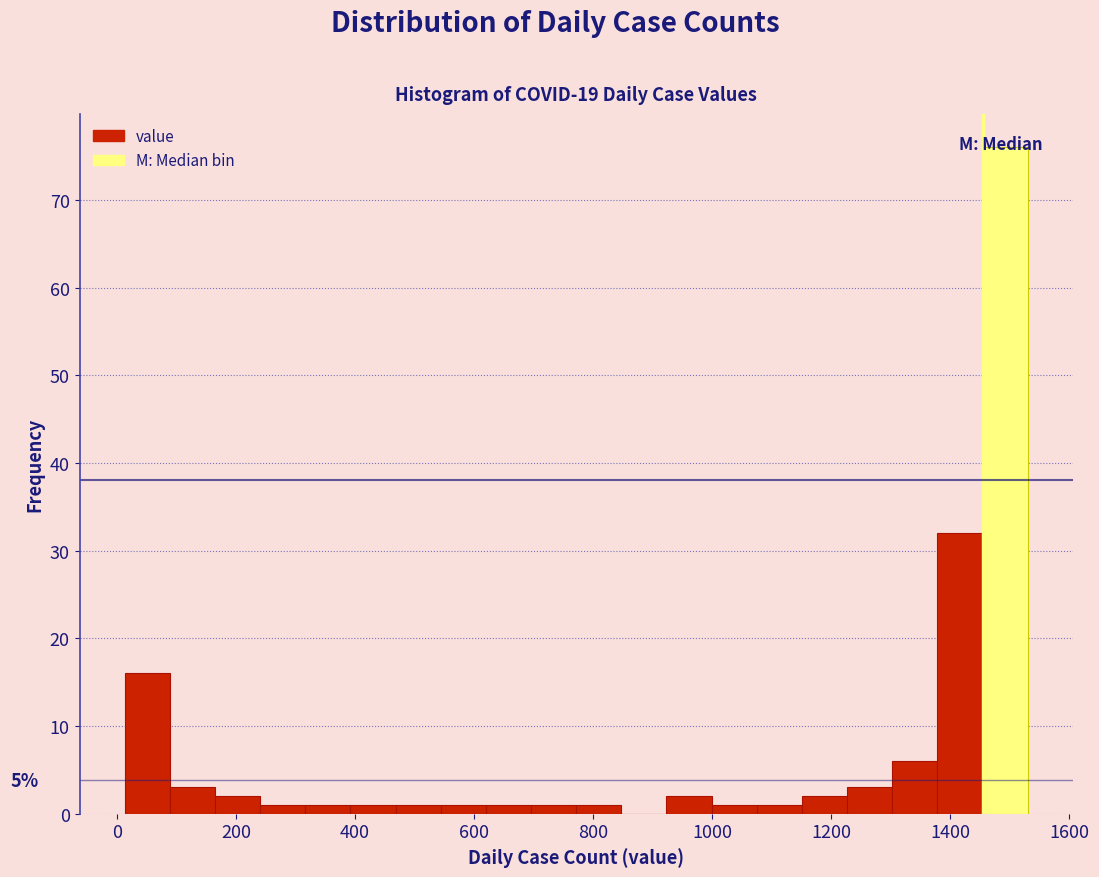

Read against the x-axis, roughly where is the centre of the tallest bar?

1500